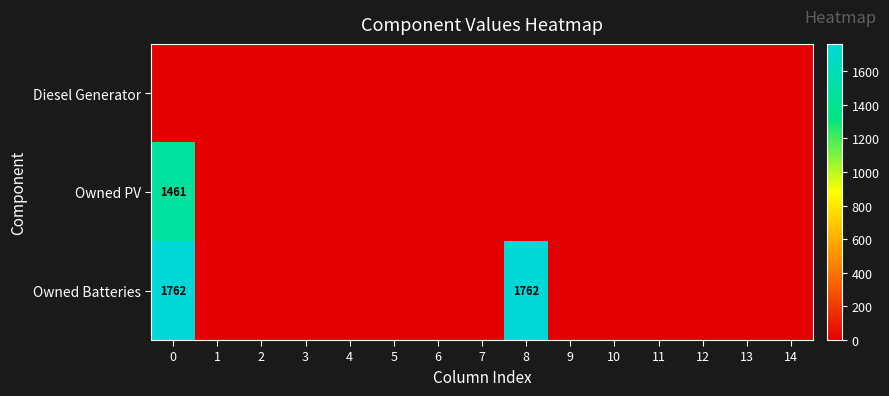

The Owned Batteries series shows 0 at 2. True or false?

True